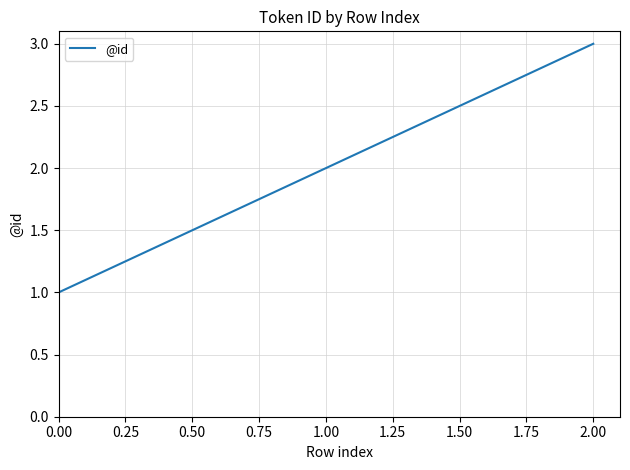

Approximately how many times larger is the value at 0.00 compared to 1.00?

0.5